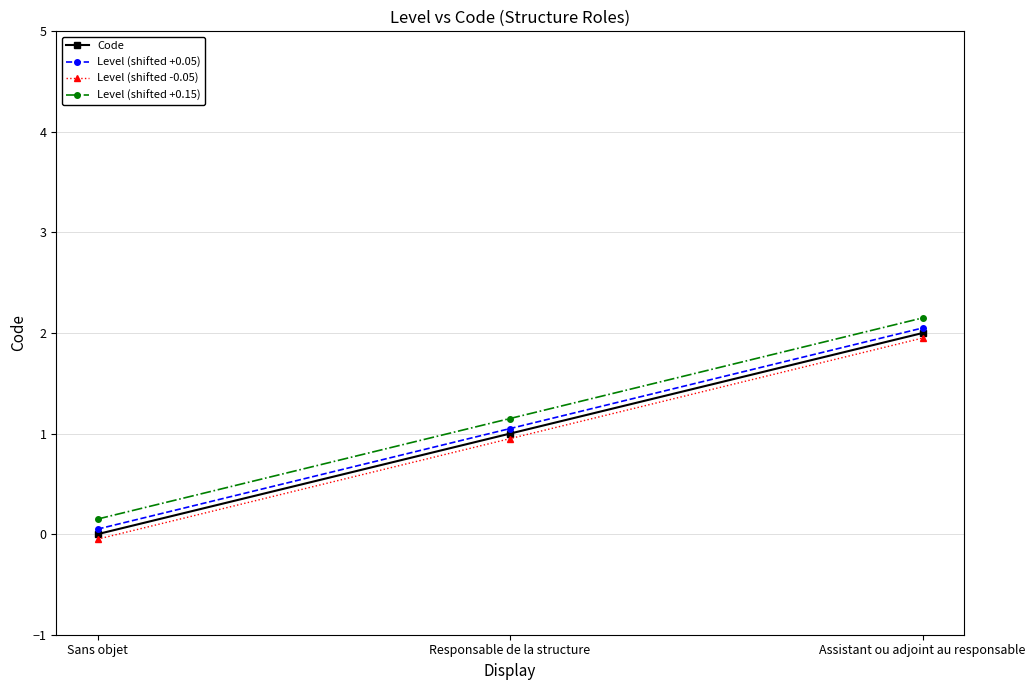

At which category does the chart reach its peak across all series?

Assistant ou adjoint au responsable